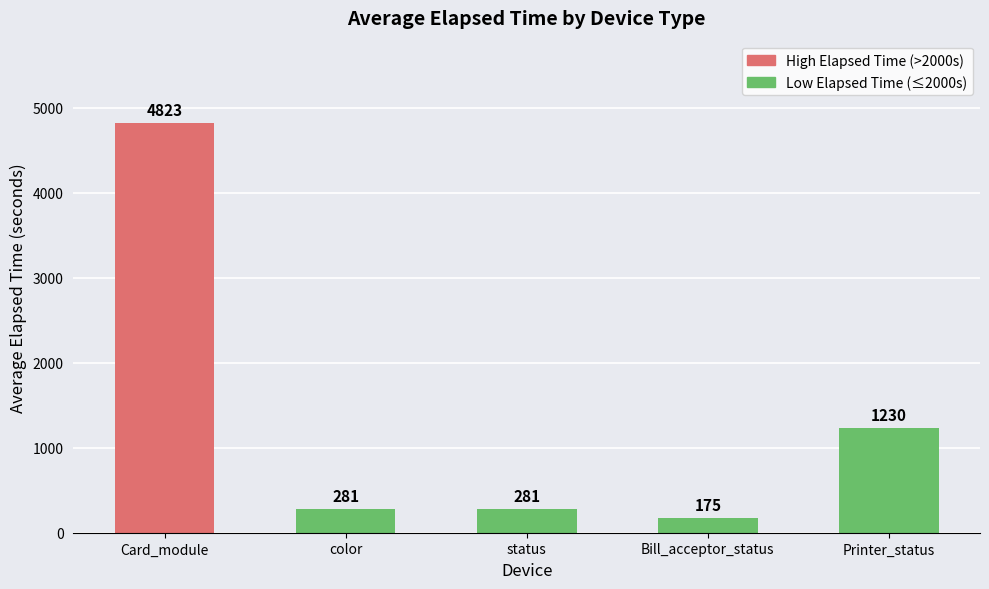

Approximately how many times larger is the value at Card_module compared to status?

17.2